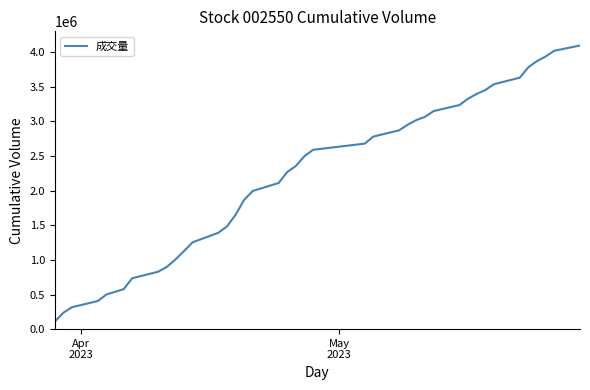

What is the greatest value displayed?

4097671